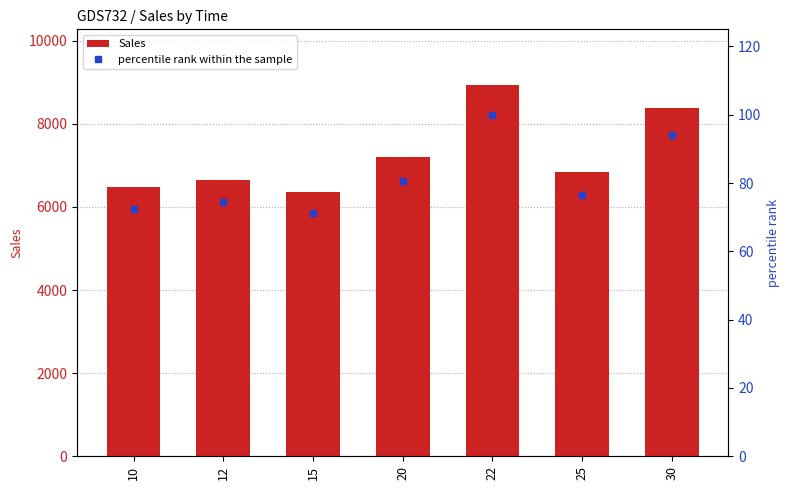

List the series in order of their overall mean, highest first.

Sales, percentile rank within the sample